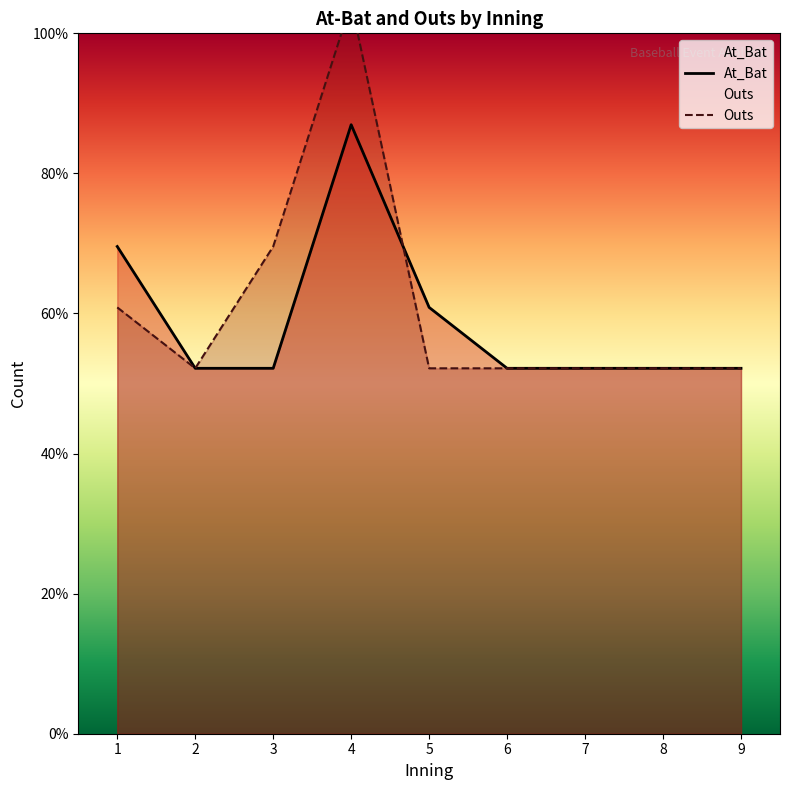

What is the total value across all series at 3?

14